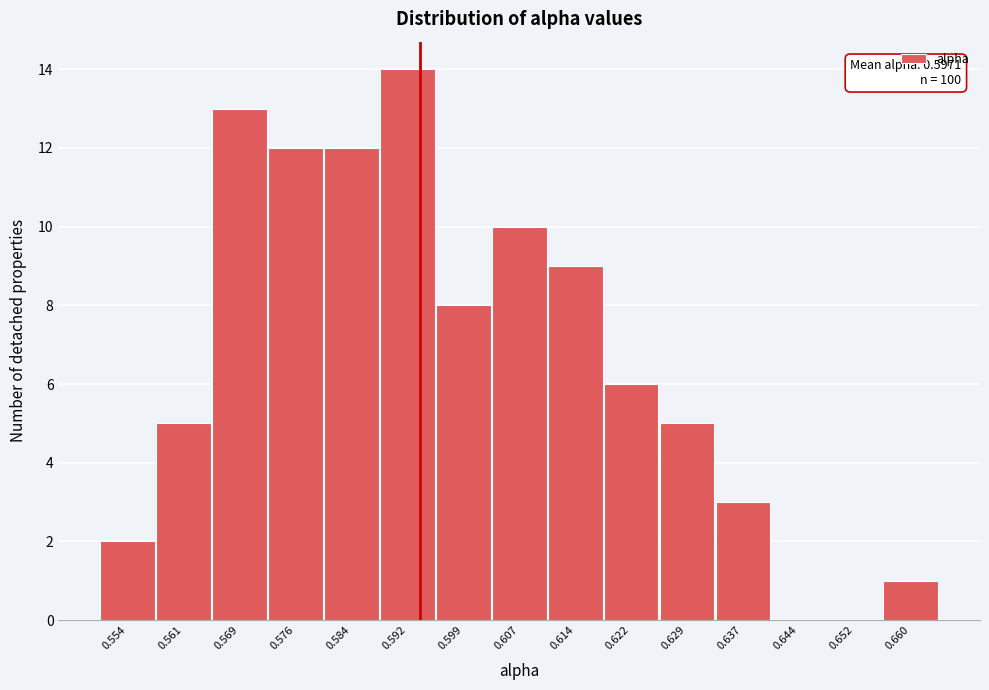

Reading left to right, transcribe all the data shown in this chart.

0.554=2	0.561=5	0.569=13	0.576=12	0.584=12	0.592=14	0.599=8	0.607=10	0.614=9	0.622=6	0.629=5	0.637=3	0.644=0	0.652=0	0.660=1